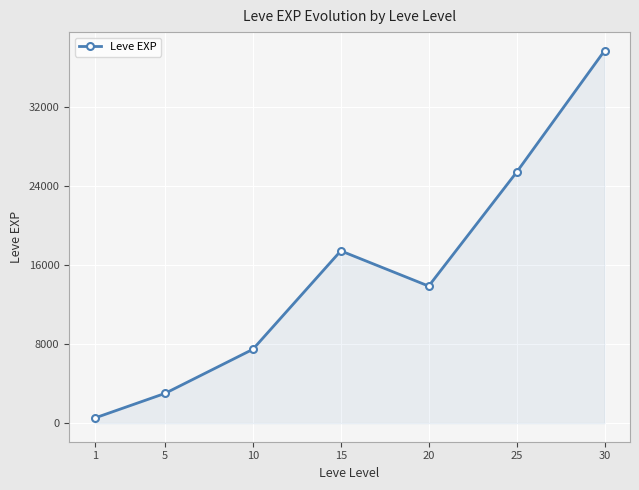

Reading left to right, list all the values displayed in this chart.

510.2	3008.3	7475.0	17445.0	13876.7	25410.0	37715.0